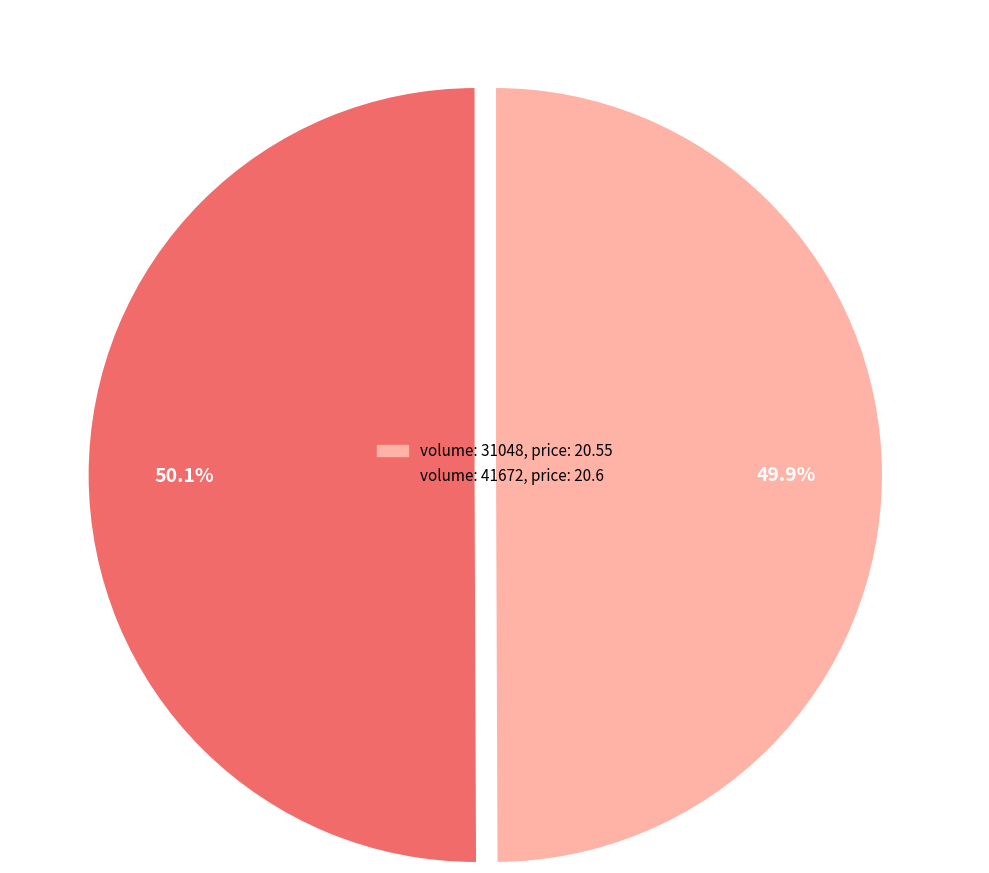

Does any single category account for the majority?

Yes